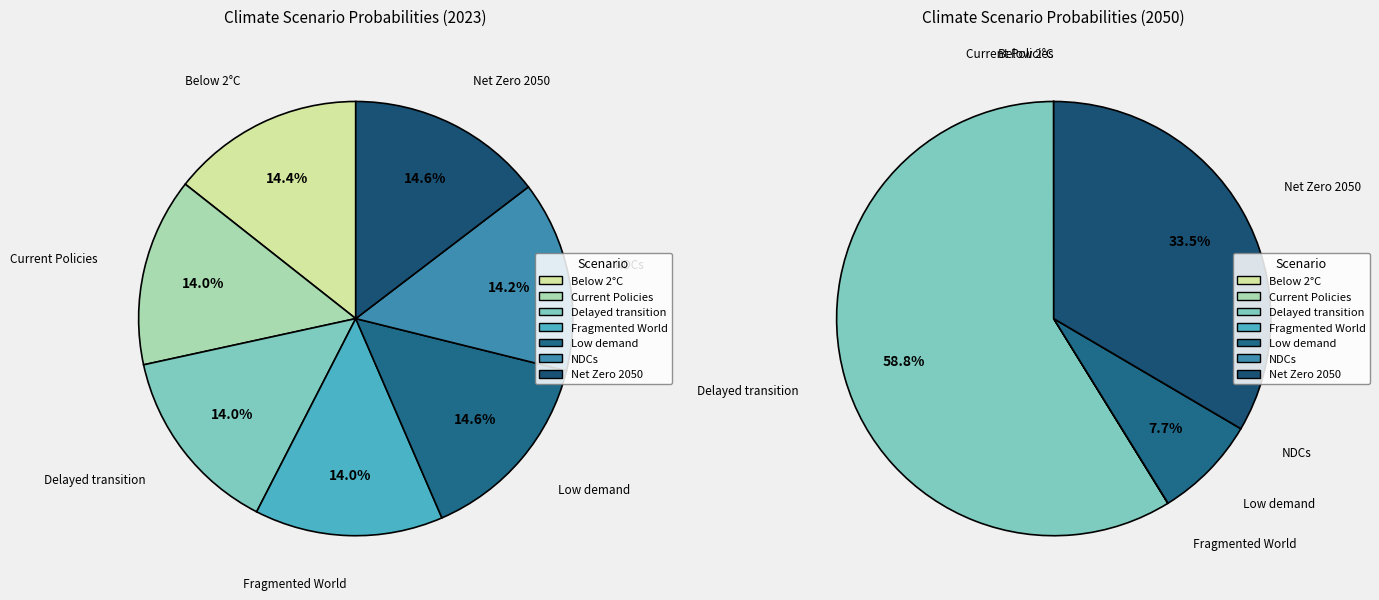

Which series has the largest range (max minus min)?

values_2050